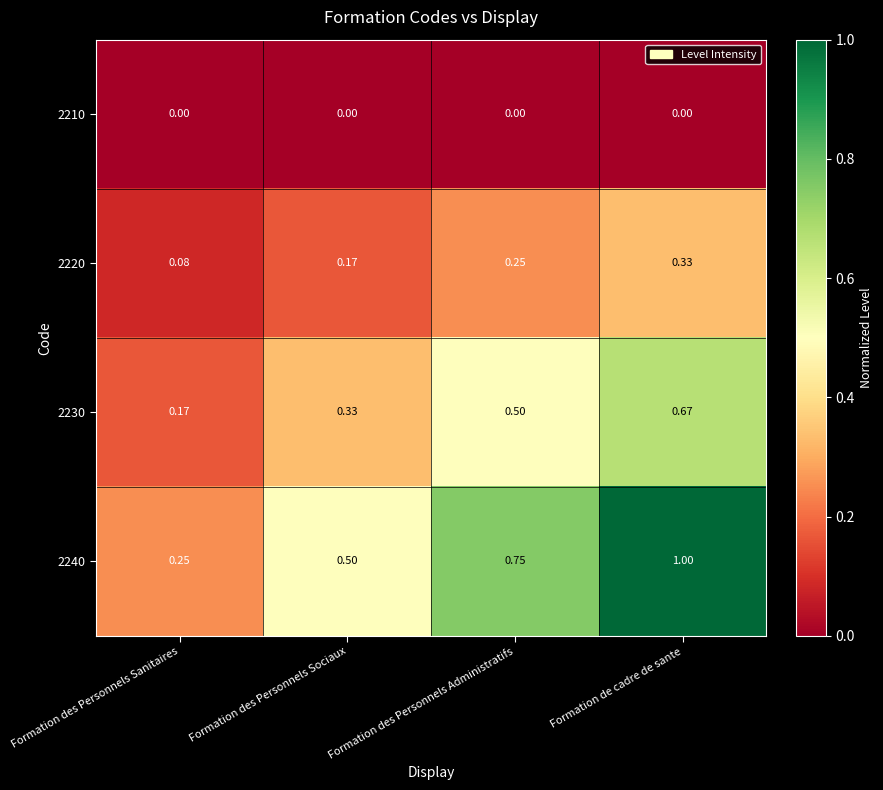

Rank the series by their average value, from lowest to highest.

2210, 2220, 2230, 2240